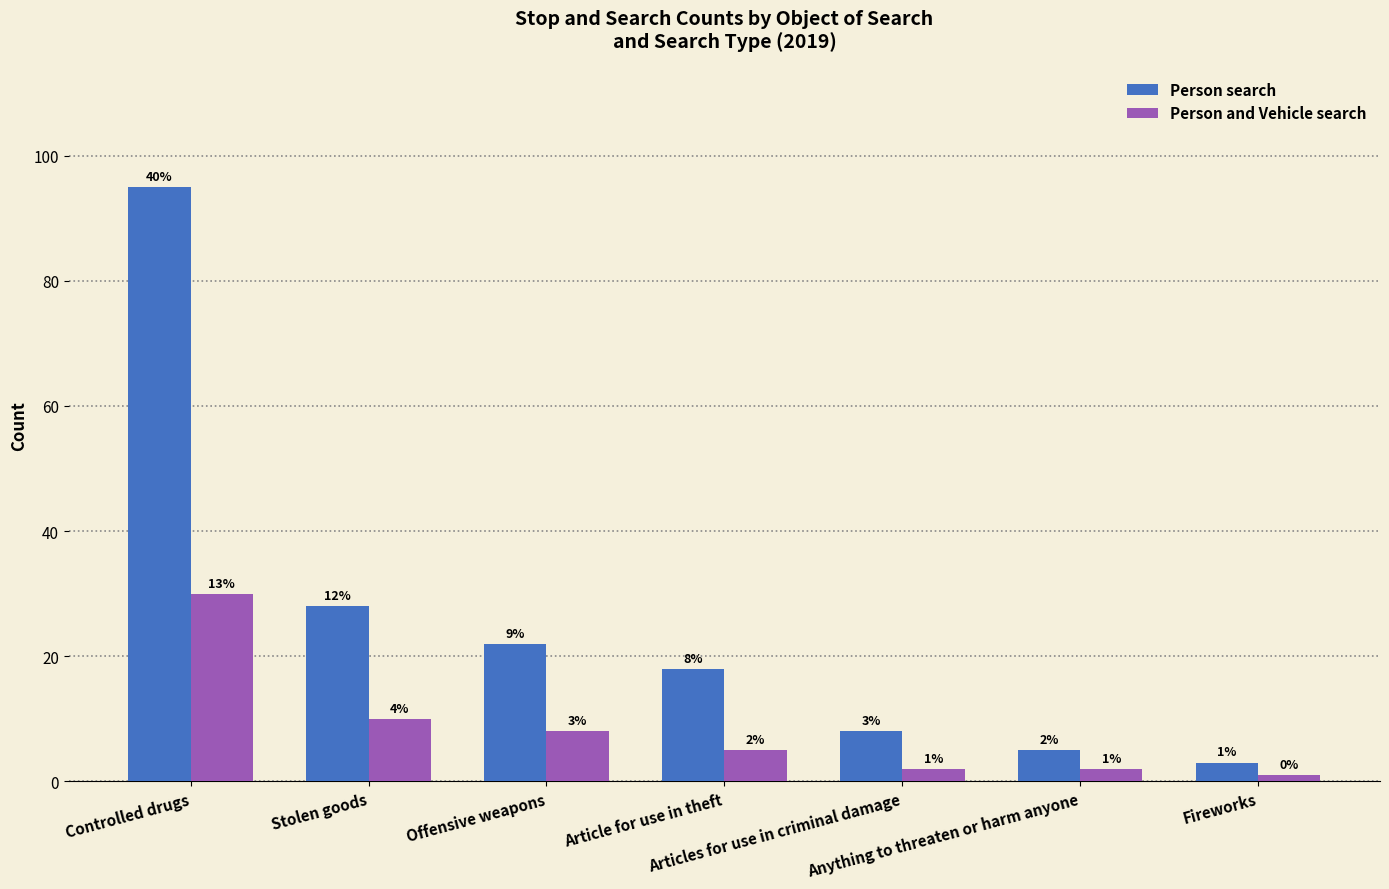

Reading right to left, extract all data points from this chart.

Person search: 3	5	8	18	22	28	95
Person and Vehicle search: 1	2	2	5	8	10	30